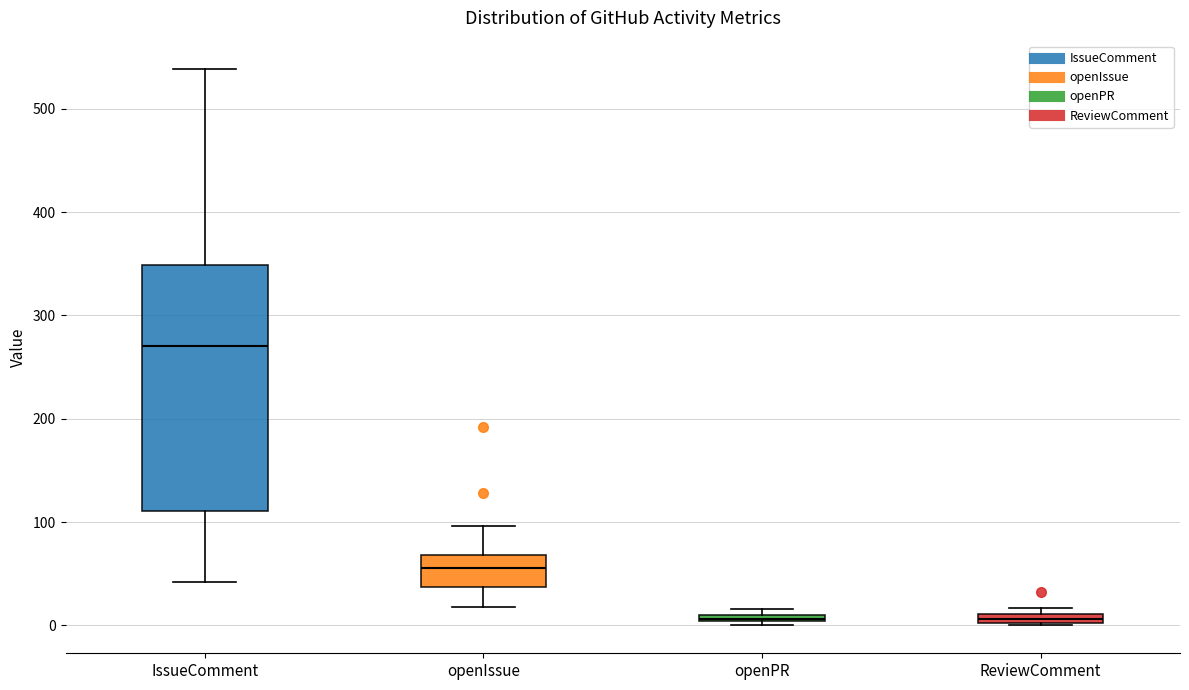

Where is the lower edge of the box for openPR on the y-axis? The values are not printed on the chart, so give them approximately, as read against the axis.

0